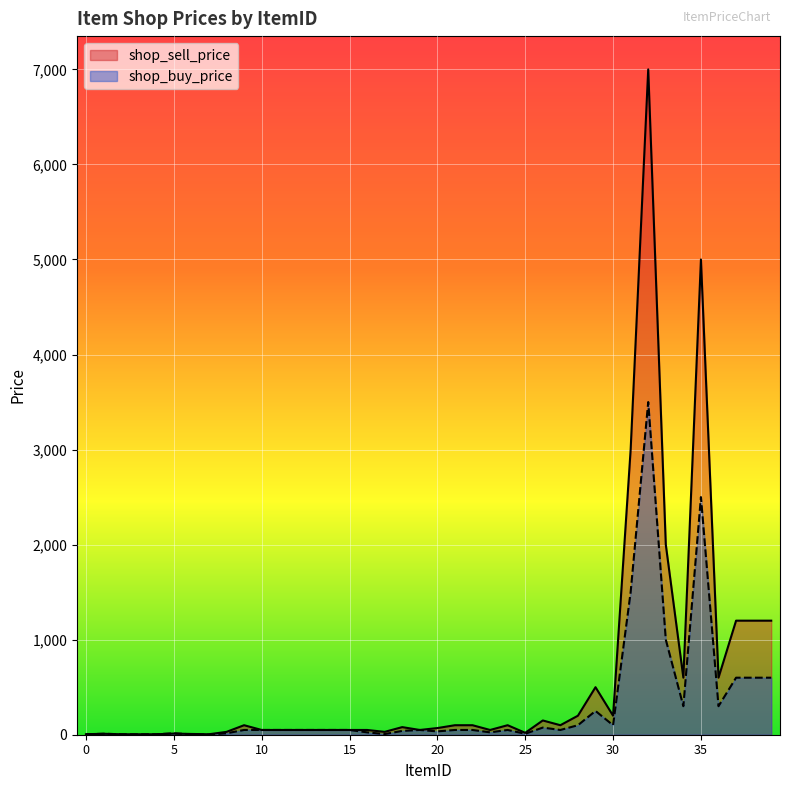

Reading left to right, transcribe all the data shown in this chart.

shop_sell_price: 5	10	5	5	5	12	8	5	30	100	50	50	50	50	50	50	50	30	80	50	70	100	100	50	100	20	150	100	200	500	200	3000	7000	2000	600	5000	600	1200	1200	1200
shop_buy_price: 5	10	5	4	5	15	4	2	15	50	50	50	50	50	50	50	25	7	40	50	35	50	50	25	50	10	75	50	100	250	100	1500	3500	1000	300	2500	300	600	600	600